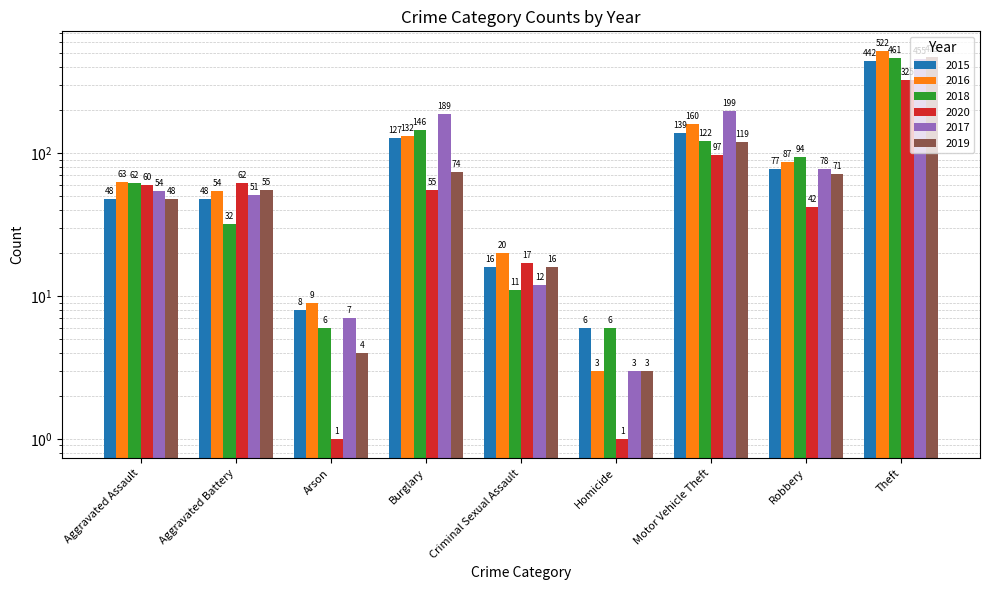

How many bars are there in total?

54